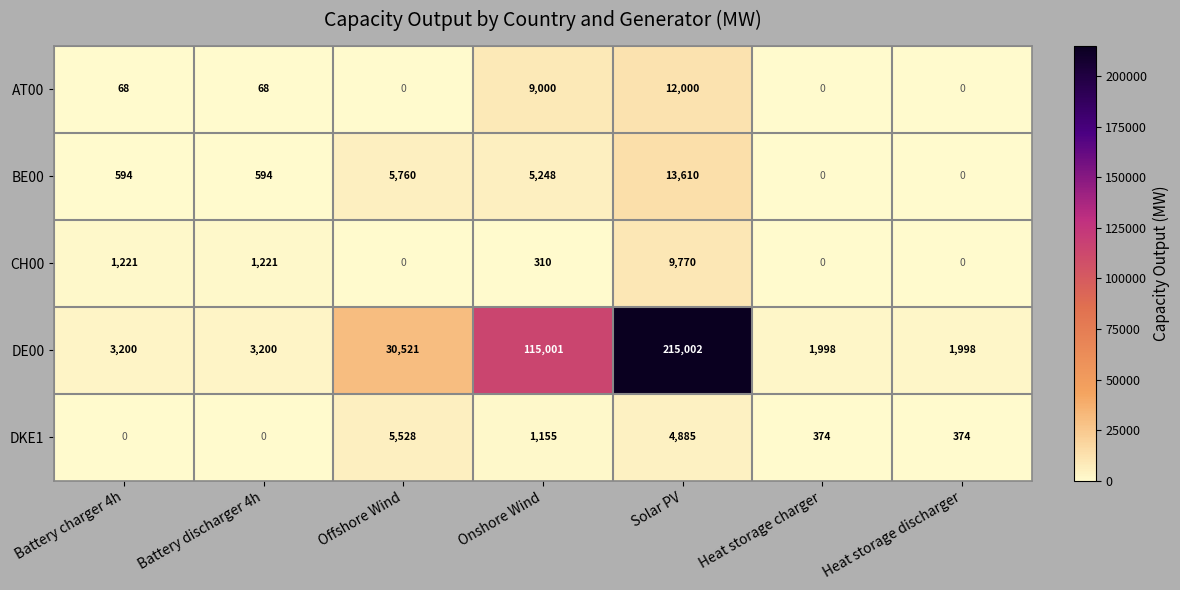

What is the sum of the DE00 values at Offshore Wind and Battery charger 4h?

33721